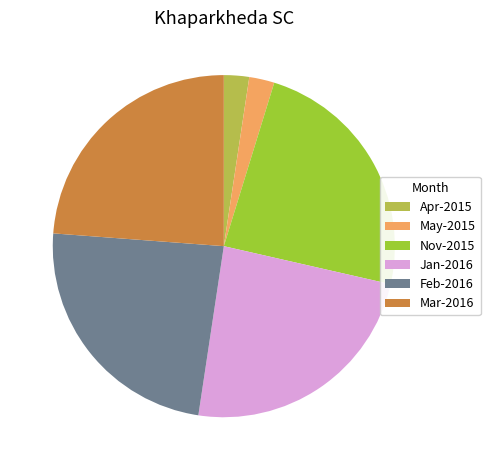

Between Mar-2016 and Apr-2015, which is larger?

Mar-2016